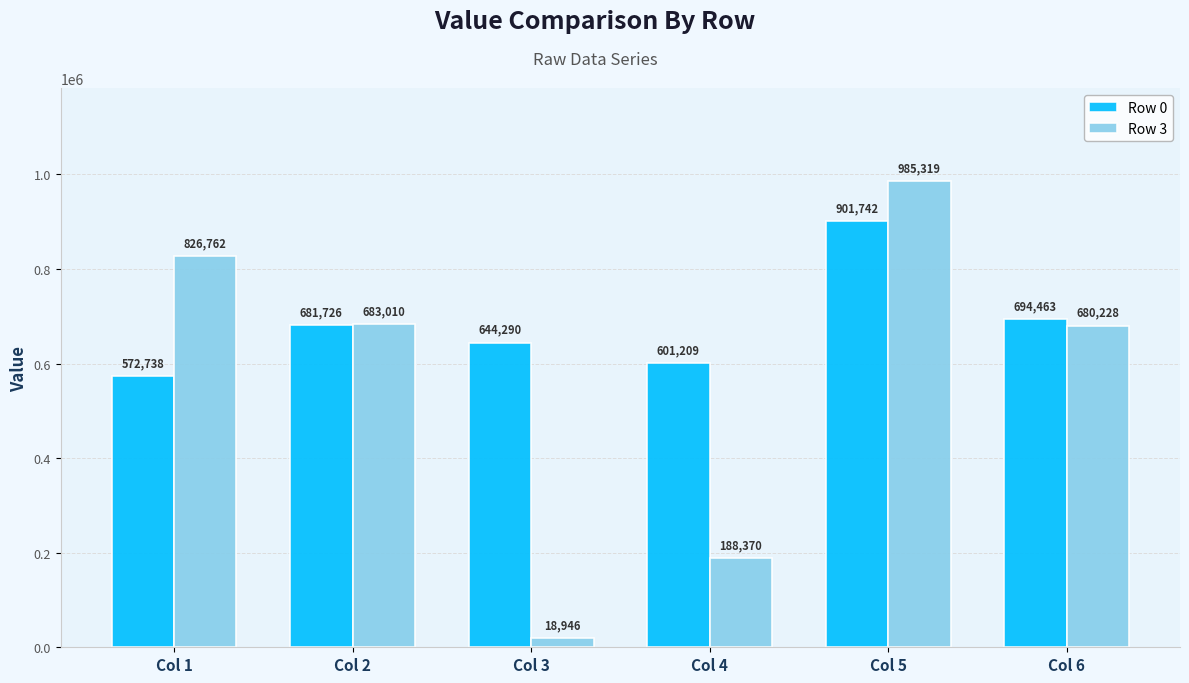

Is it true that Row 0 equals 681726 at Col 2?

True